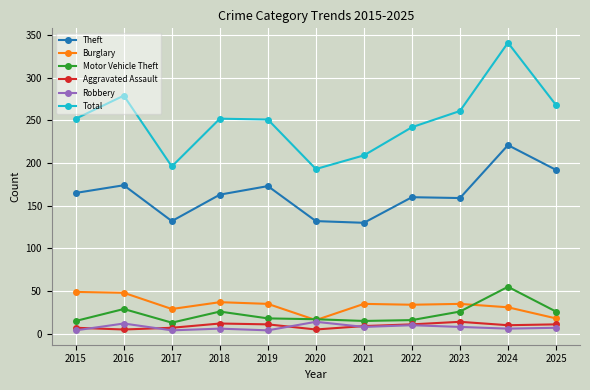

Is this an area chart (filled region under the line)?

No